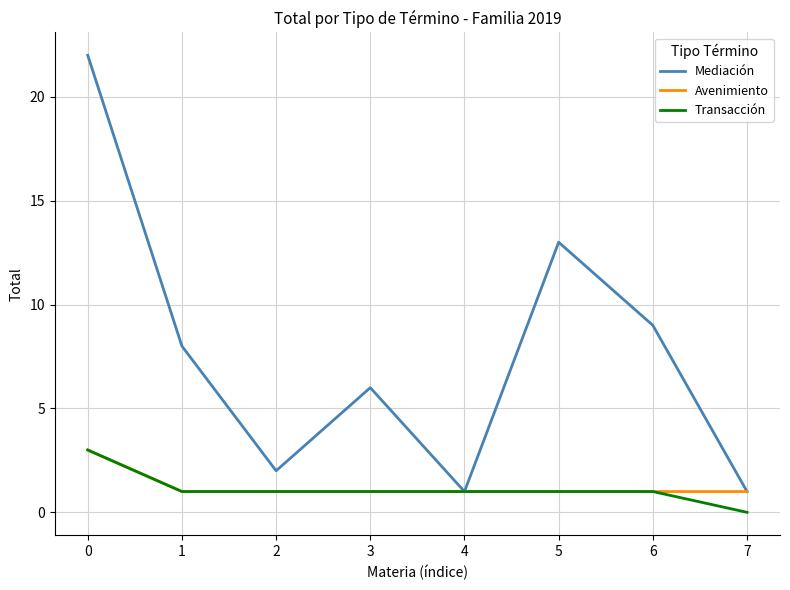

Which series has the widest spread of values?

Mediación